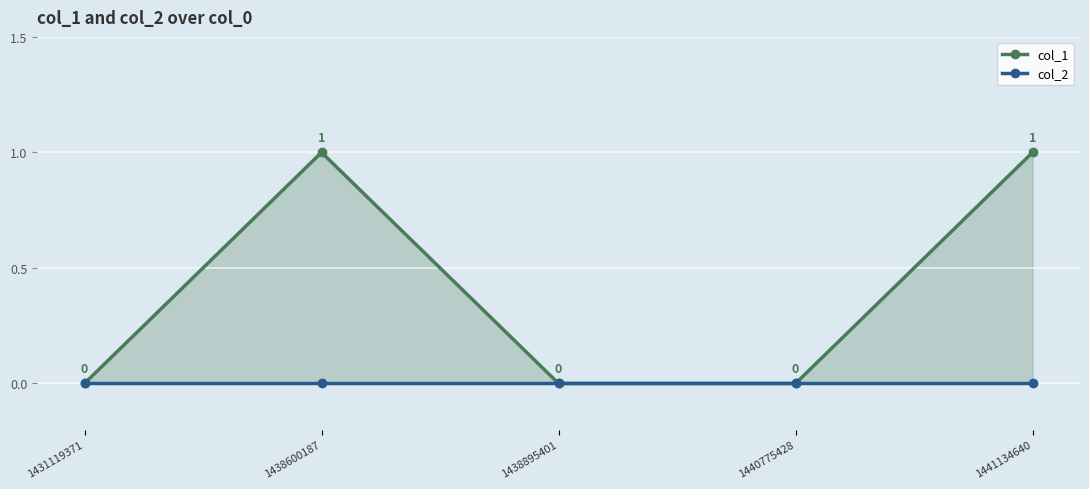

True or false: col_2 and col_1 intersect in this chart.

False